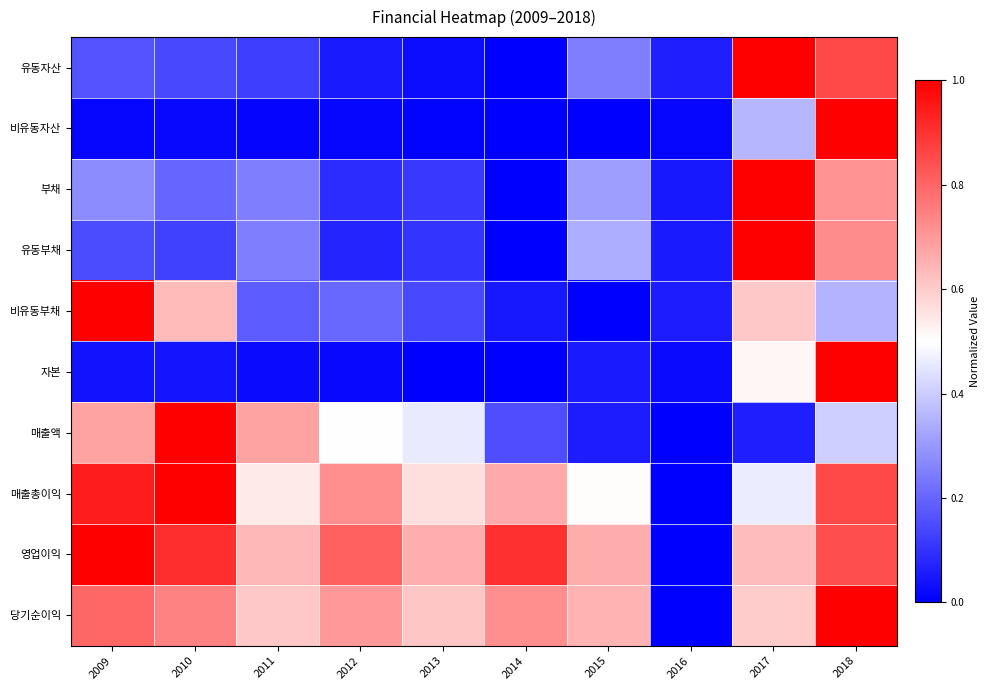

At which category is the sum across all series the highest?

2018